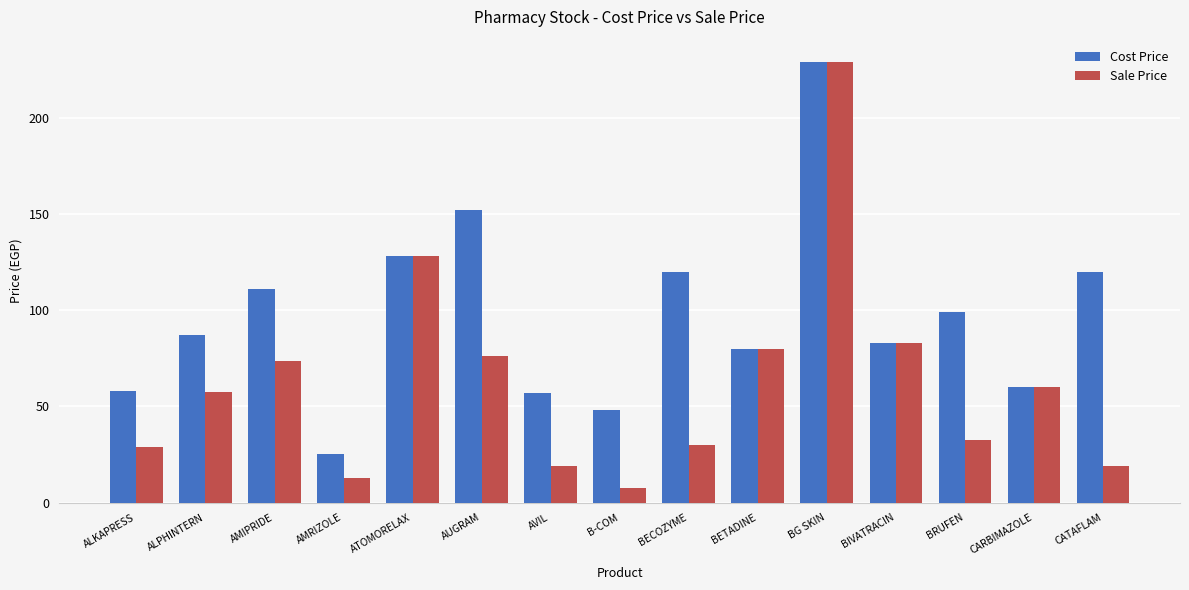

Is it true that Cost Price equals 6.2 at AMRIZOLE?

False